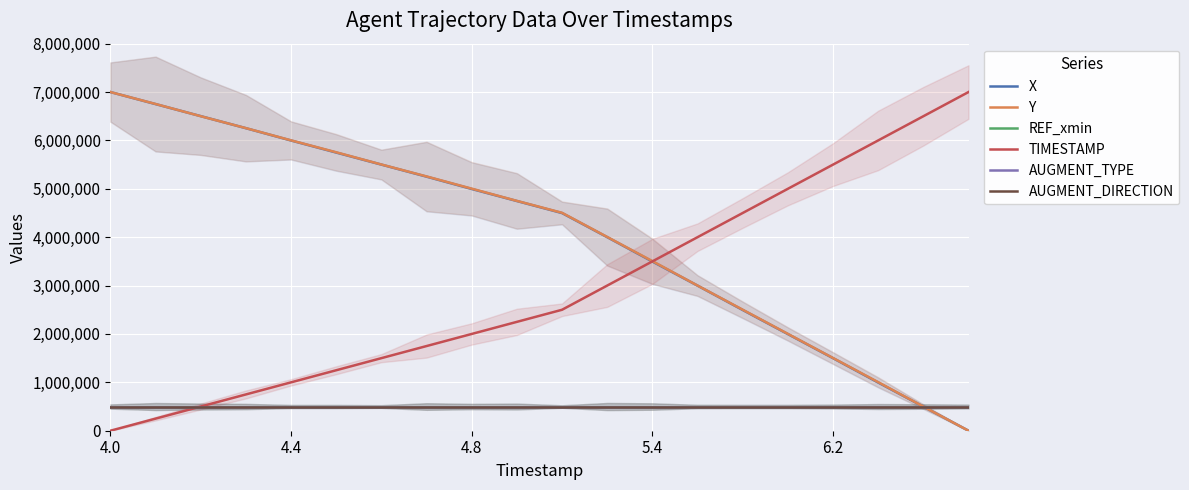

After their last crossing, which series has the higher values: X or REF_xmin?

REF_xmin